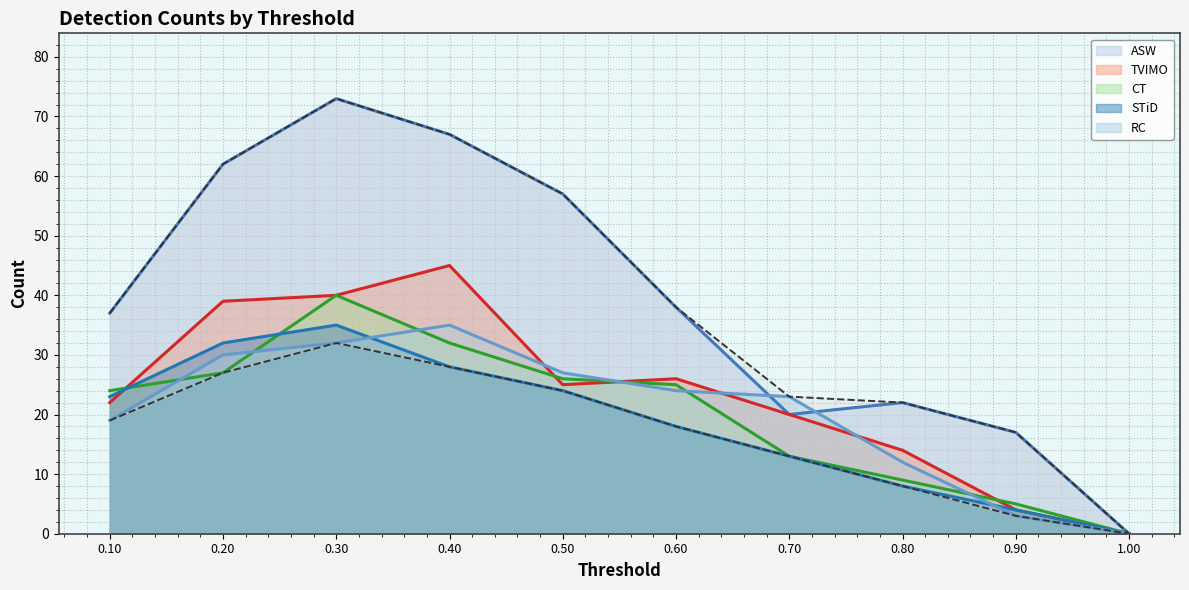

Which series has the widest spread of values?

ASW